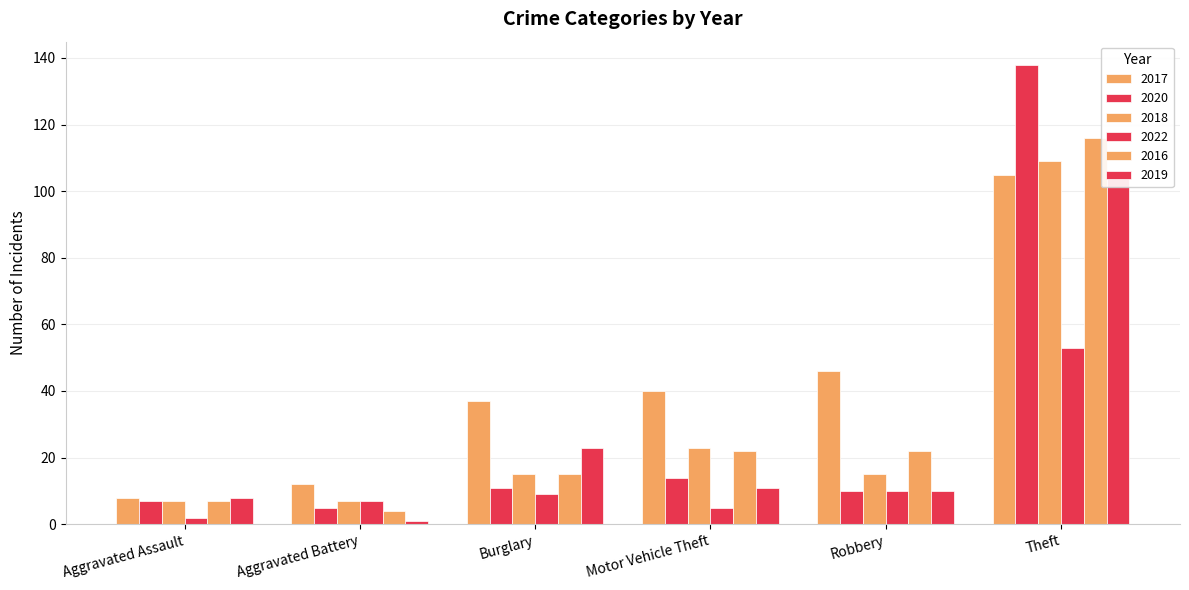

Does the chart contain stacked bars?

No